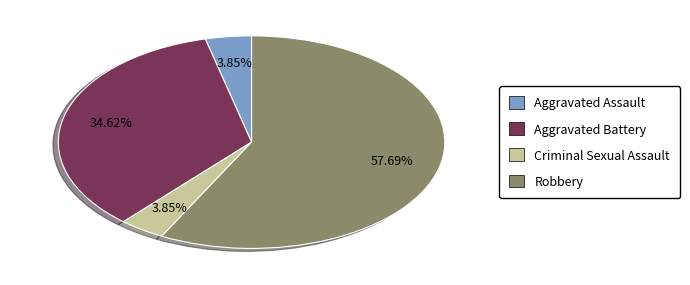

Is there any slice that represents more than half of the pie?

Yes